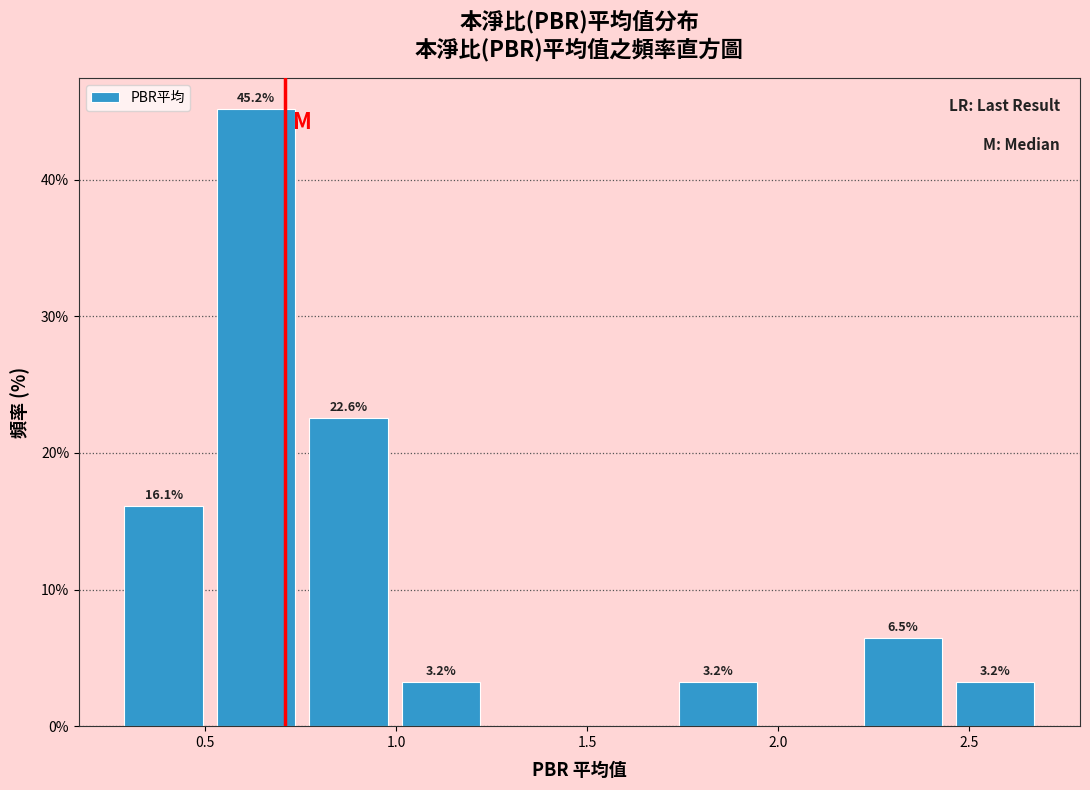

Over which range of the x-axis is the bar tallest?

0.50 to 0.75